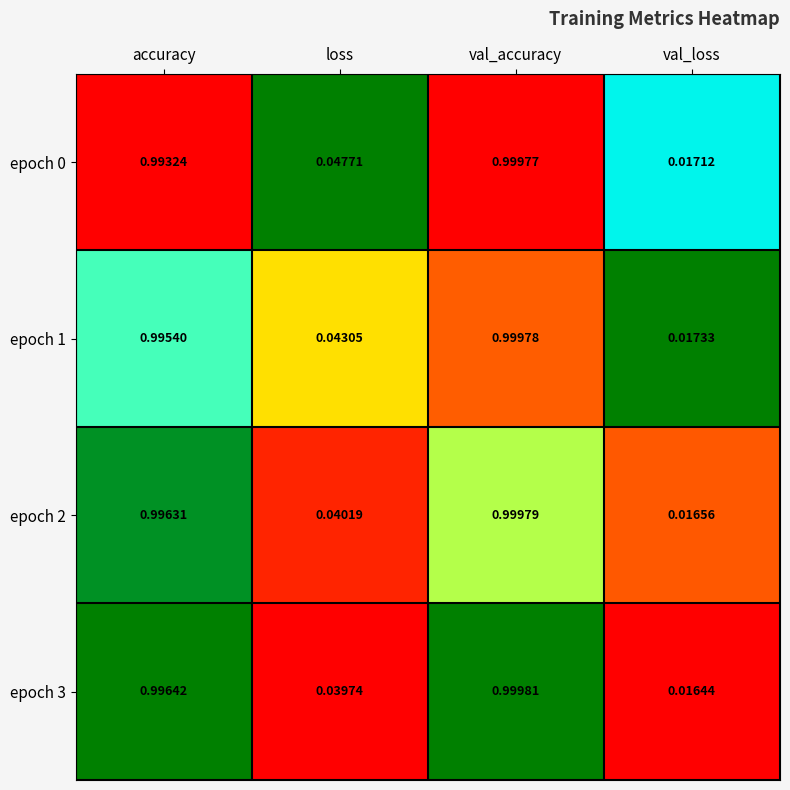

At which label does epoch 0 reach its peak?

val_accuracy